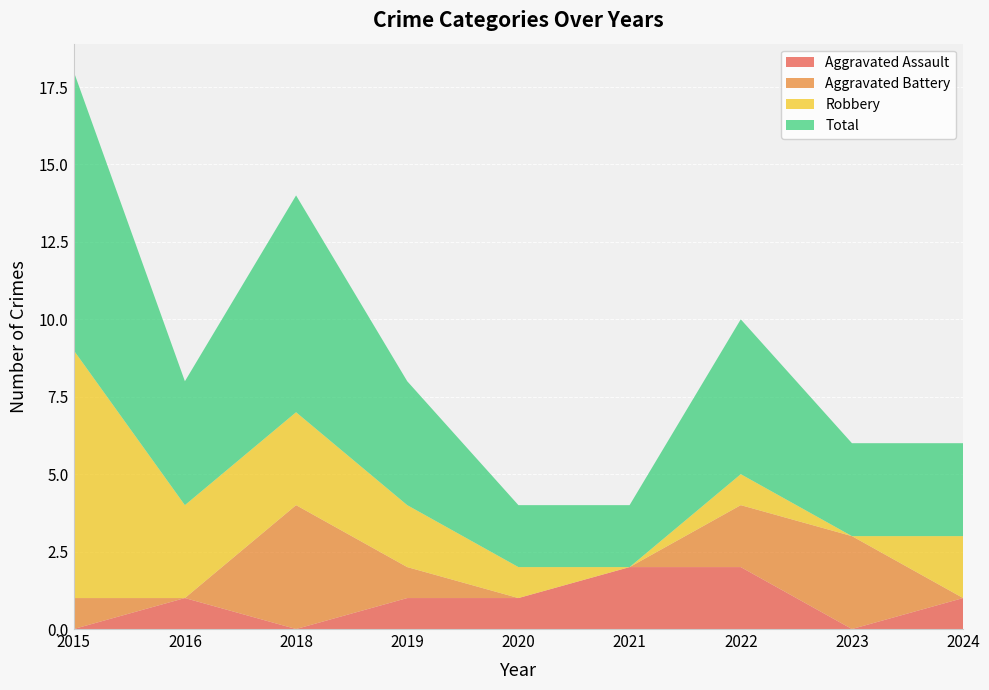

Reading left to right, transcribe all the data shown in this chart.

Aggravated Assault: 2015=0	2016=1	2018=0	2019=1	2020=1	2021=2	2022=2	2023=0	2024=1
Aggravated Battery: 2015=1	2016=0	2018=4	2019=1	2020=0	2021=0	2022=2	2023=3	2024=0
Robbery: 2015=8	2016=3	2018=3	2019=2	2020=1	2021=0	2022=1	2023=0	2024=2
Total: 2015=9	2016=4	2018=7	2019=4	2020=2	2021=2	2022=5	2023=3	2024=3